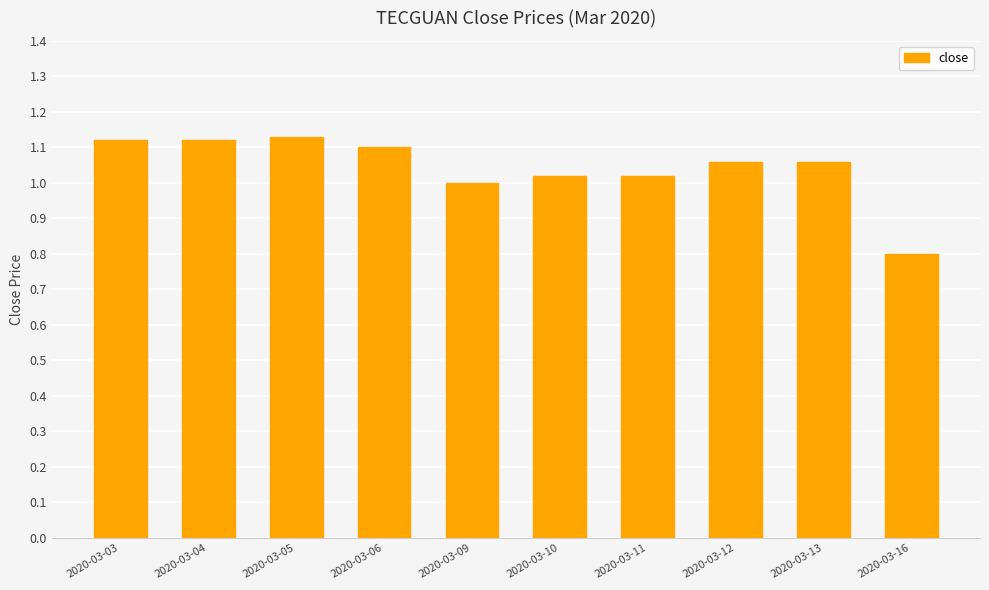

What is the difference between the maximum and minimum values?

0.3